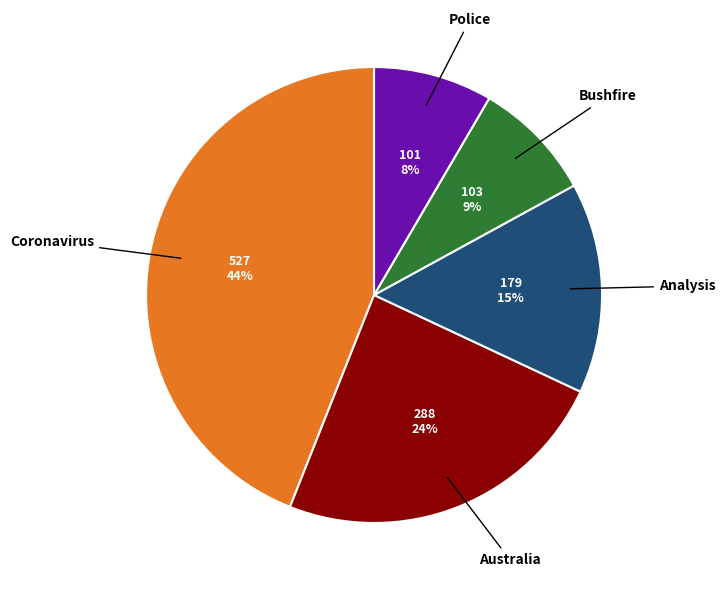

To the nearest percent, what is the difference between the largest and smallest slice percentages?

36%